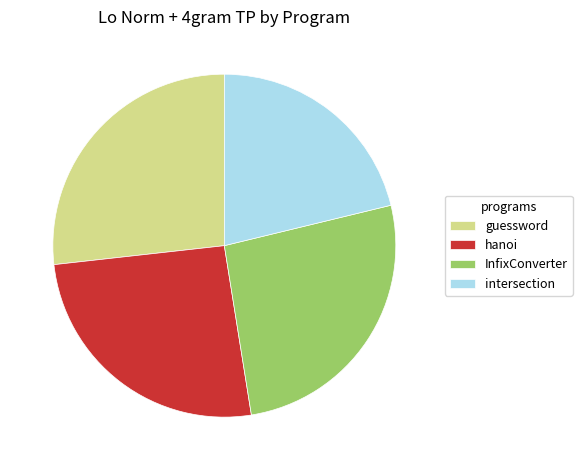

Does any single category account for the majority?

No